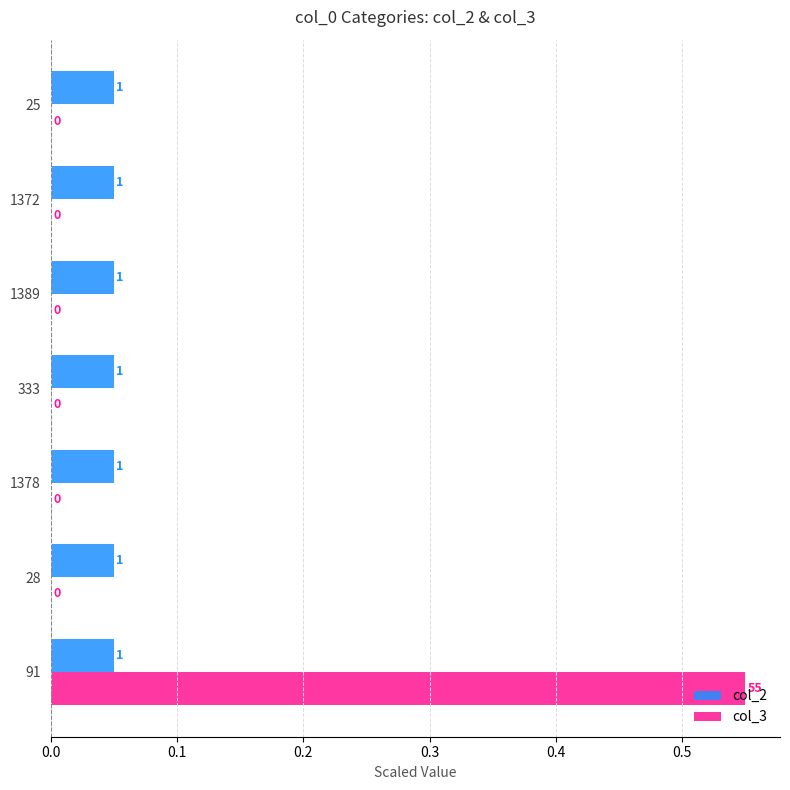

What is the difference between the maximum and second lowest values in the col_3 series?

0.6